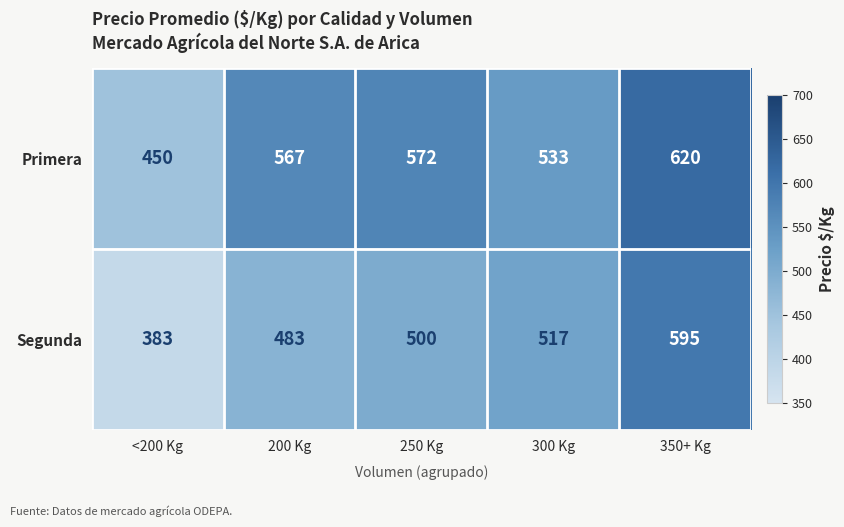

What is the difference between the maximum and second lowest values in the Primera series?

87